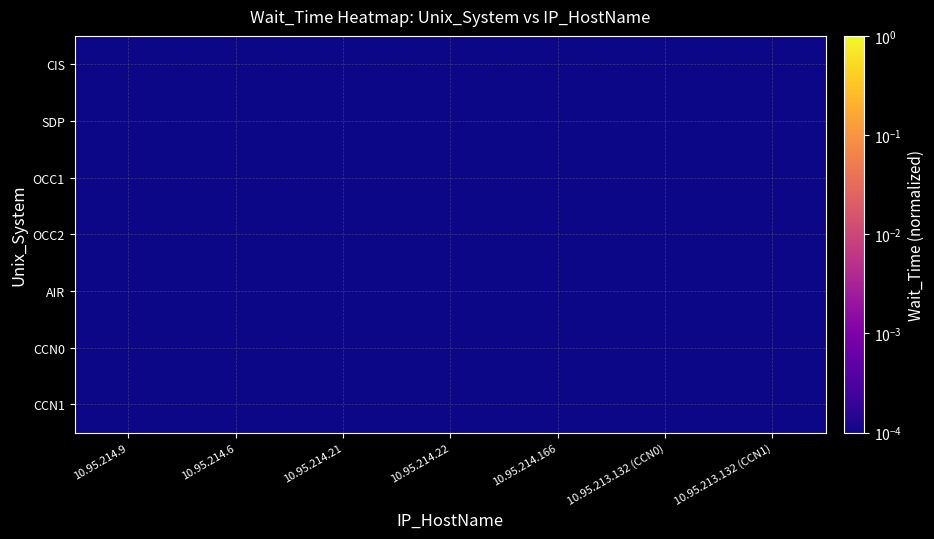

At how many categories does at least one series exceed 0?

7